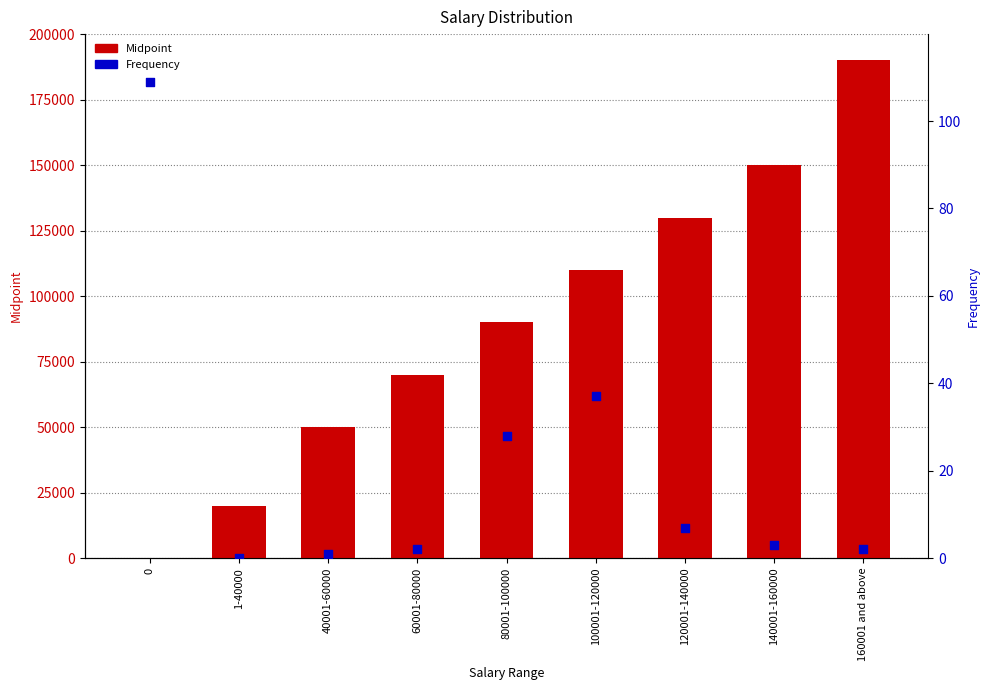

Is the value of Frequency at 100001-120000 greater than the value of Midpoint at 100001-120000?

No